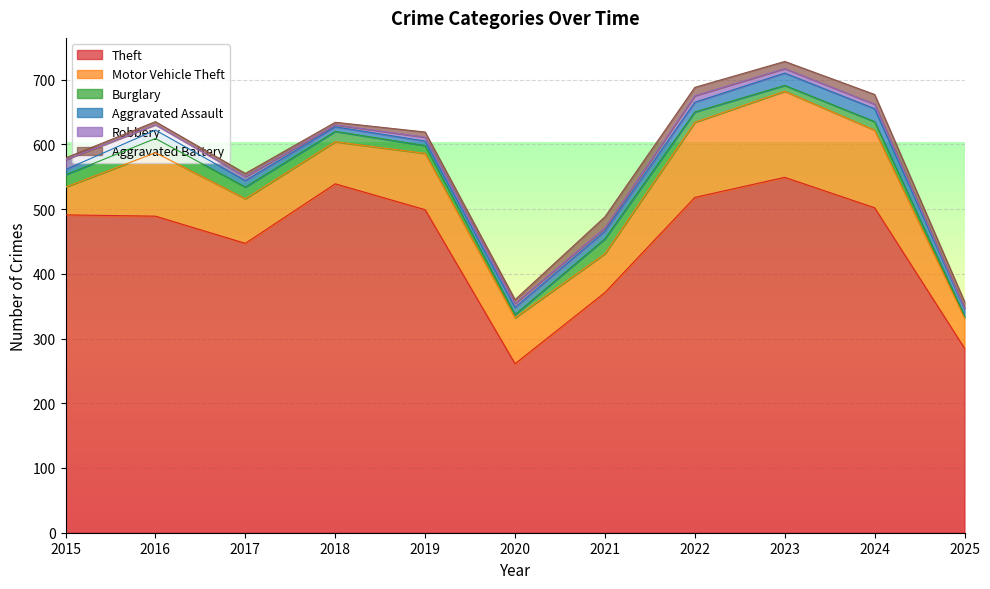

What is the minimum value shown in the chart?

1